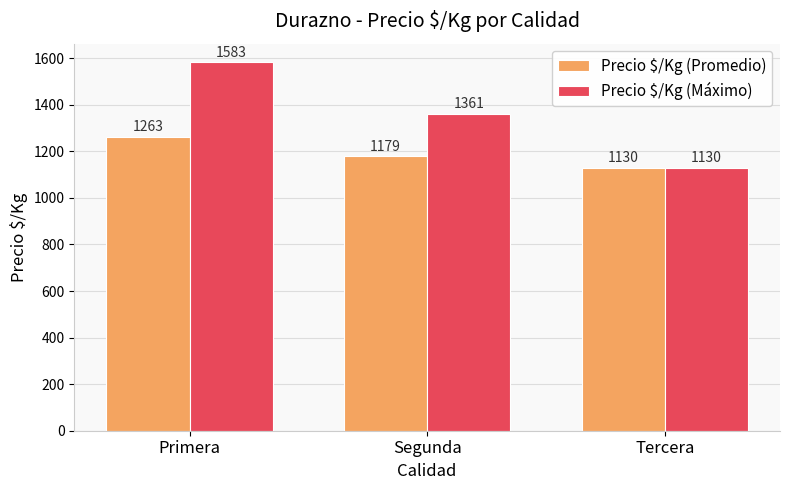

What is the difference between the maximum and second lowest values in the Precio $/Kg (Promedio) series?

84